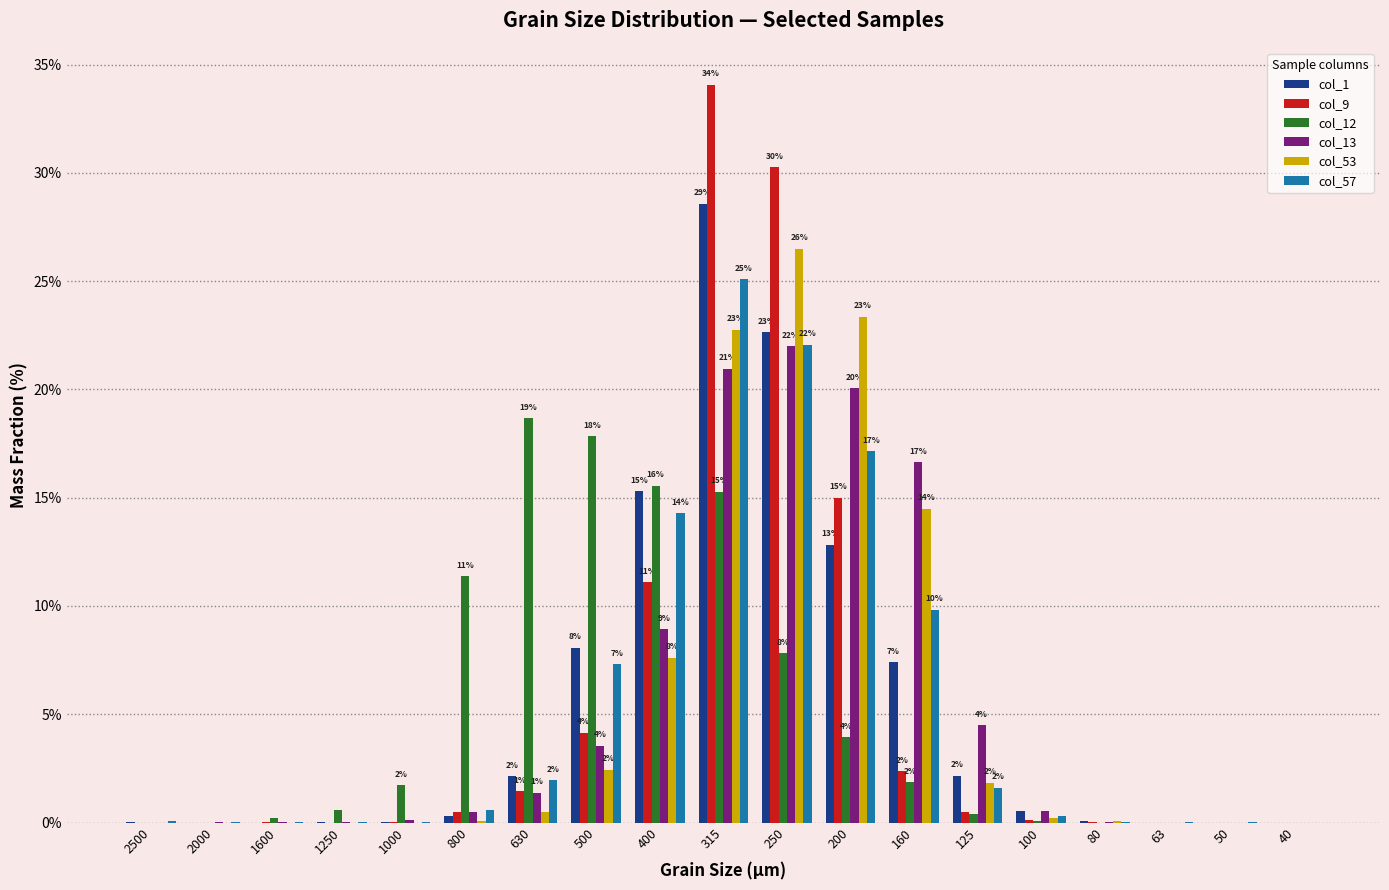

What is the sum of all col_9 values?

99.5